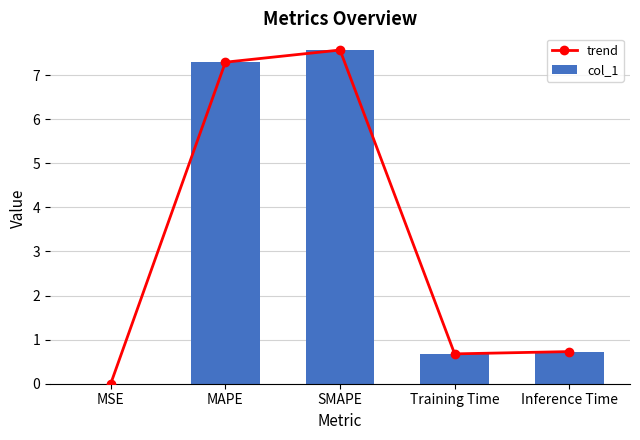

Is it true that col_1 equals 0.0 at MSE?

True